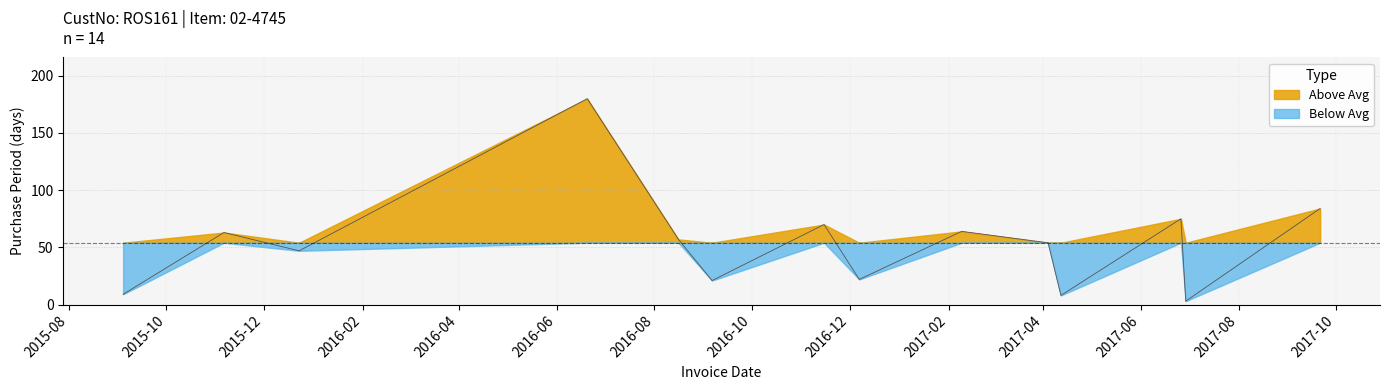

Reading left to right, extract all data points from this chart.

9	63	47	180	57	21	70	22	64	54	8	75	3	84